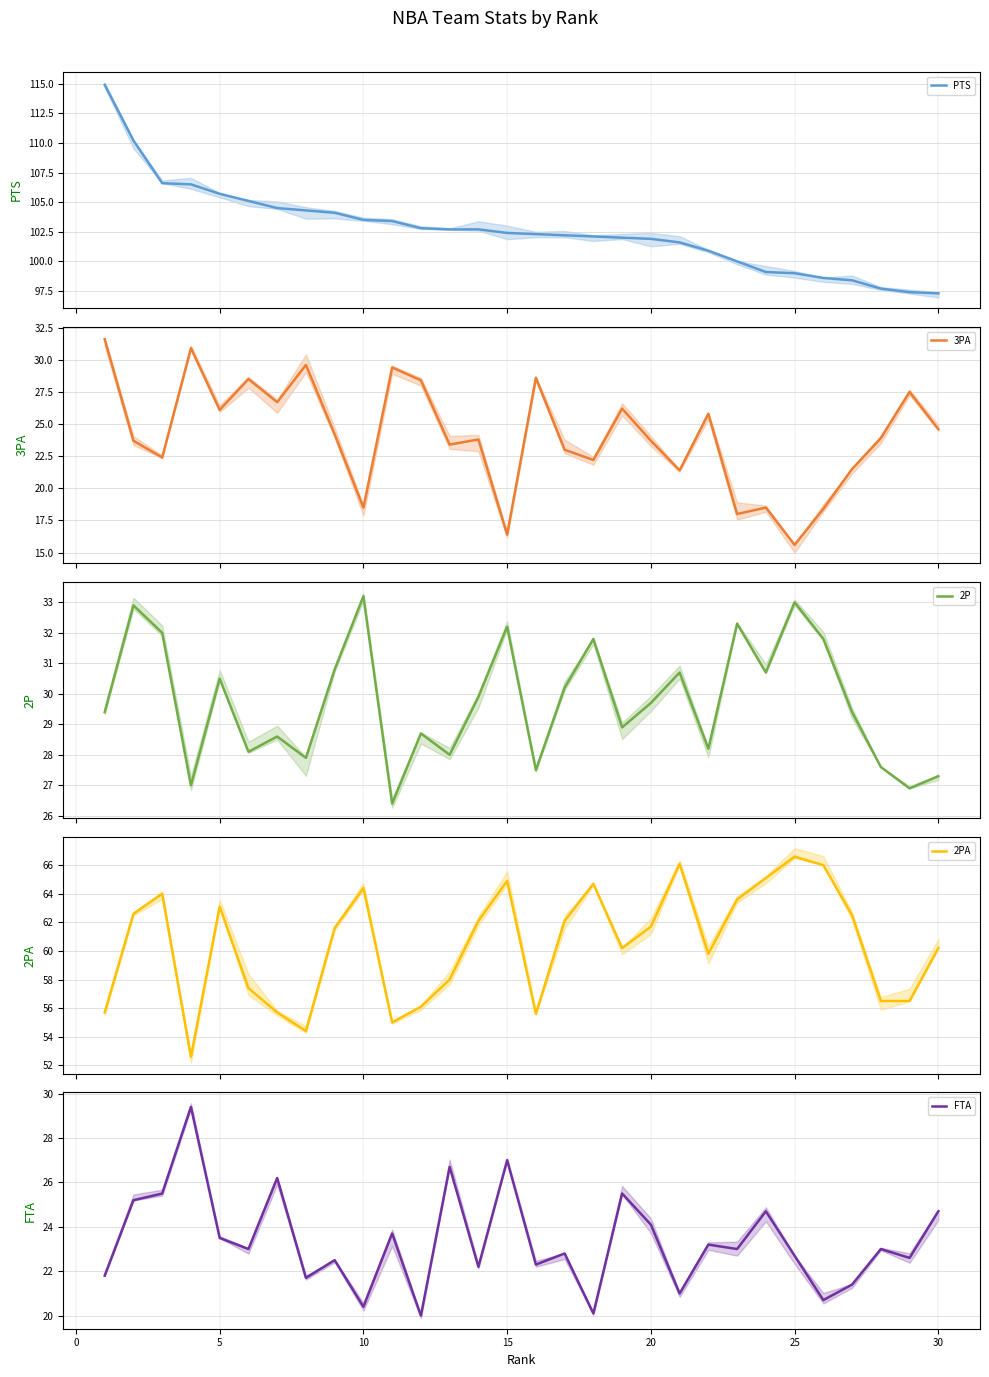

What is the total value across all series at 25?

236.9